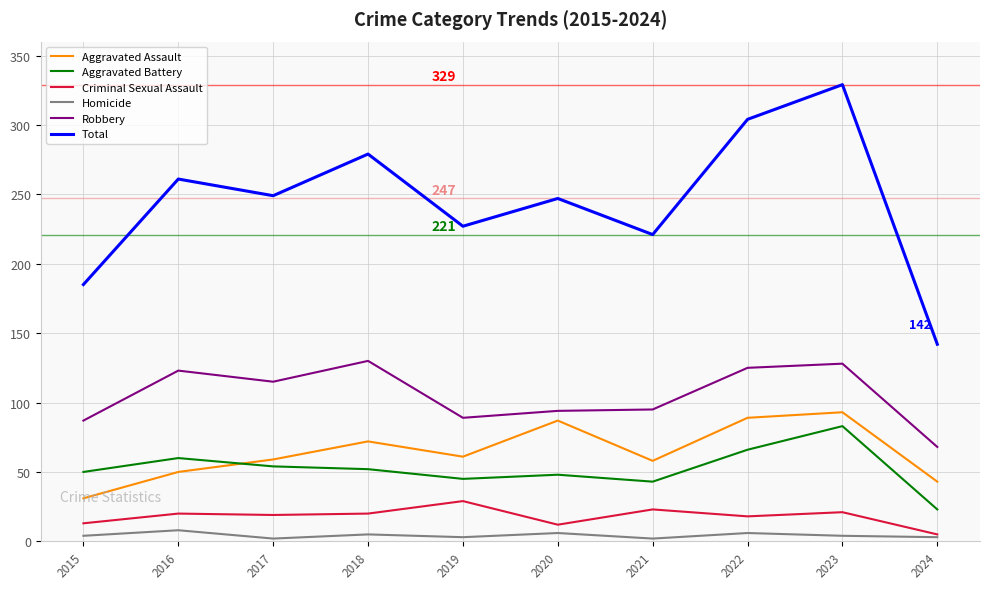

Which series has the largest range (max minus min)?

Total